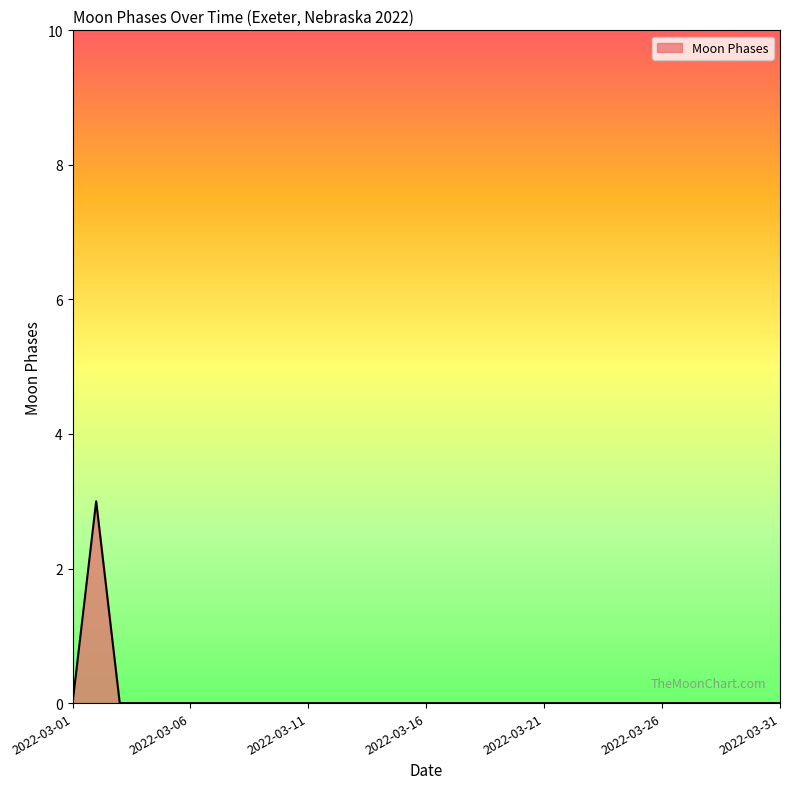

What is the greatest value displayed?

3